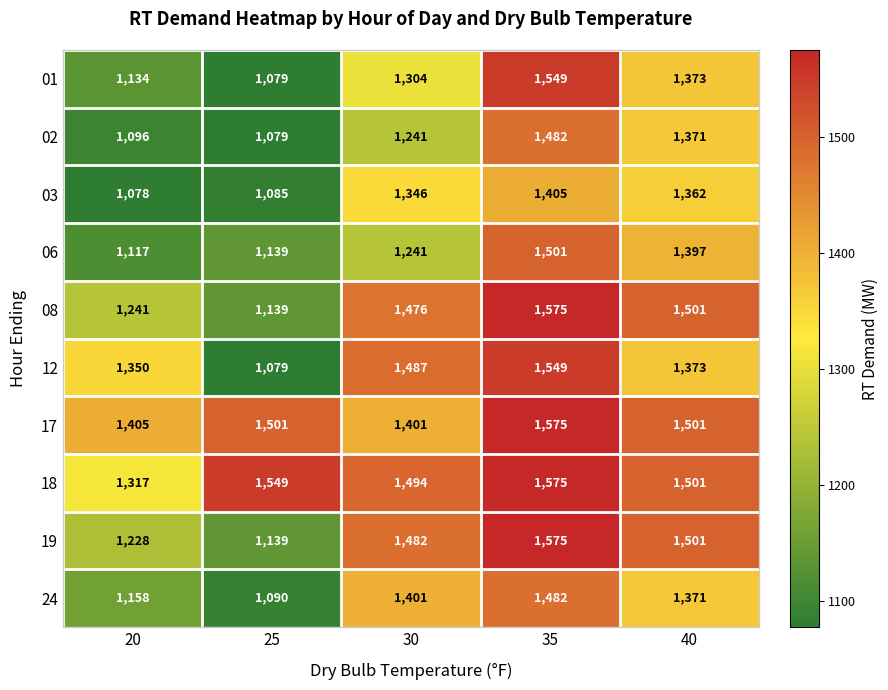

What is the maximum value shown in the chart?

1575